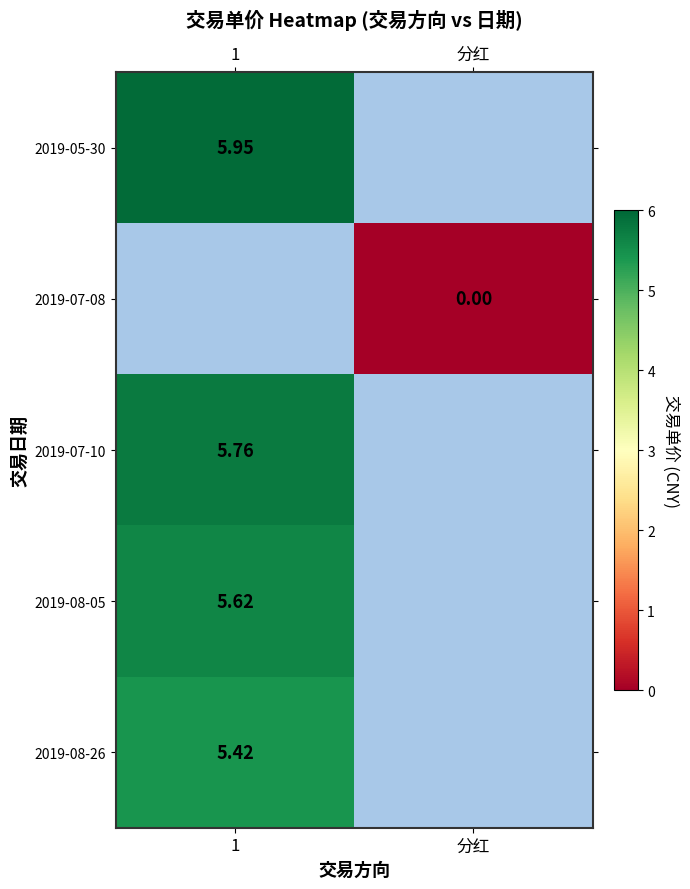

At how many categories does at least one series exceed 1?

1